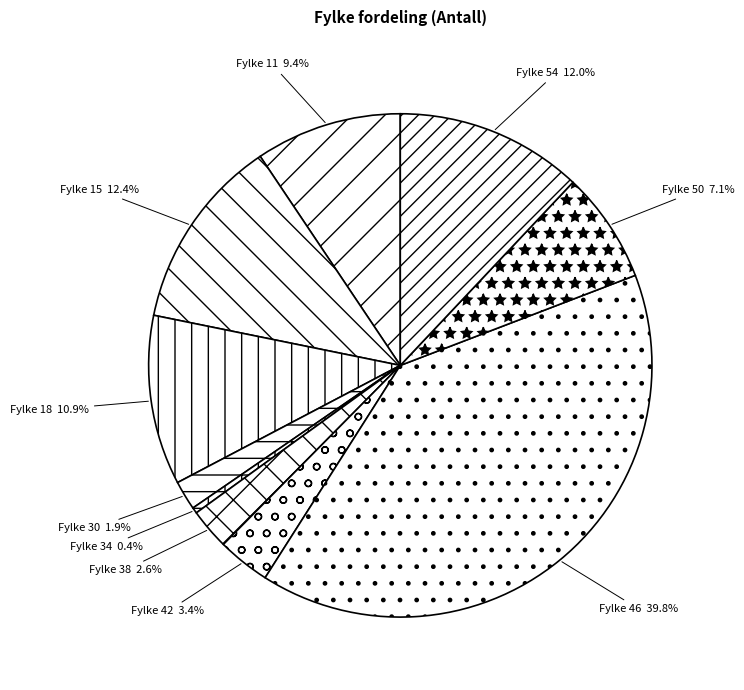

What is the smallest slice in the pie chart?

34